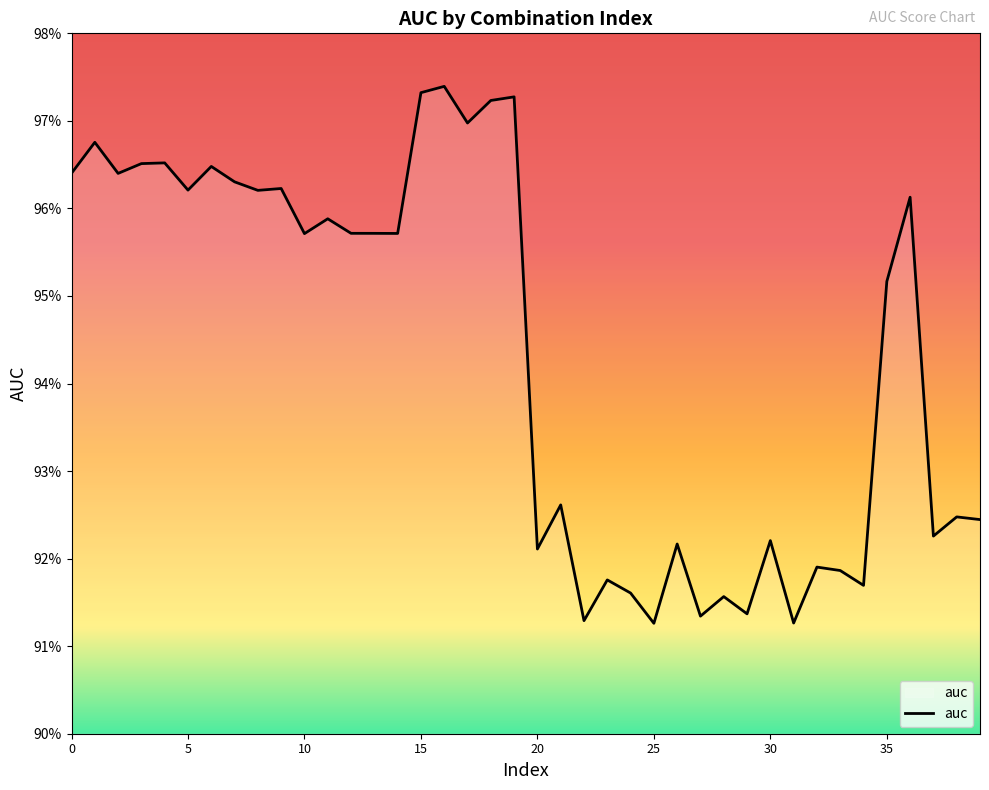

Is this an area chart (filled region under the line)?

Yes